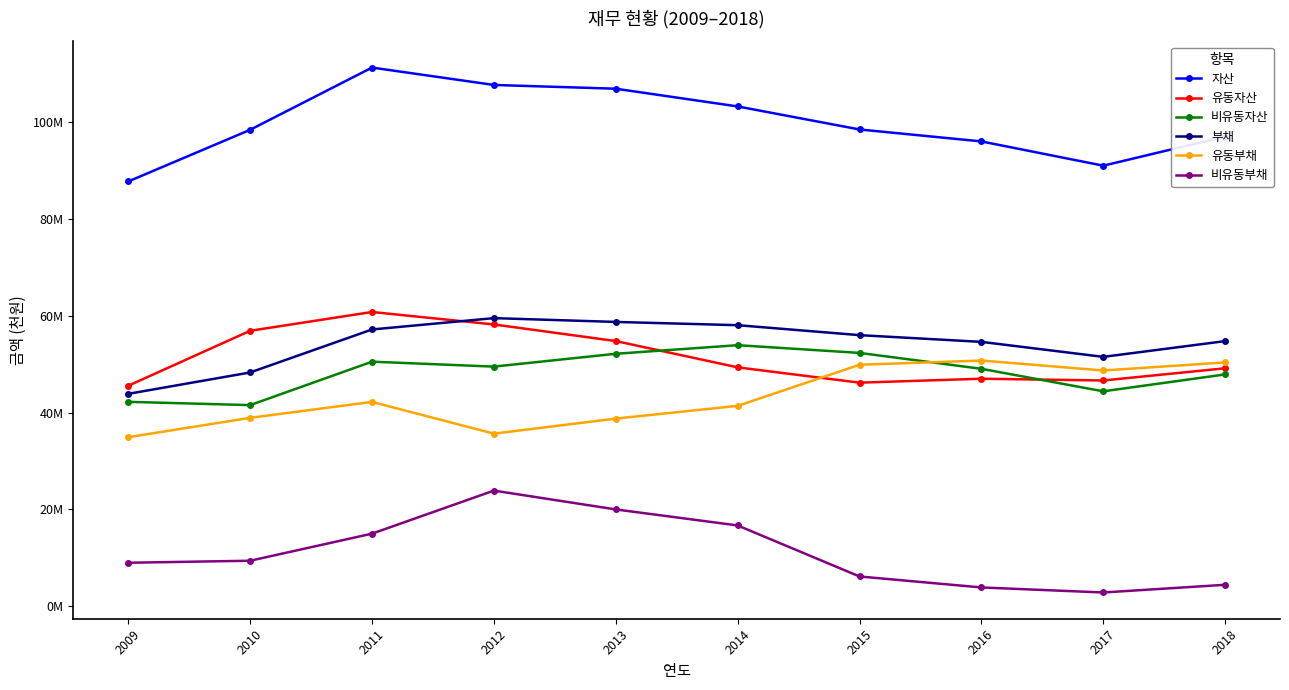

The value of 비유동부채 at 2009 is 8958564. True or false?

True